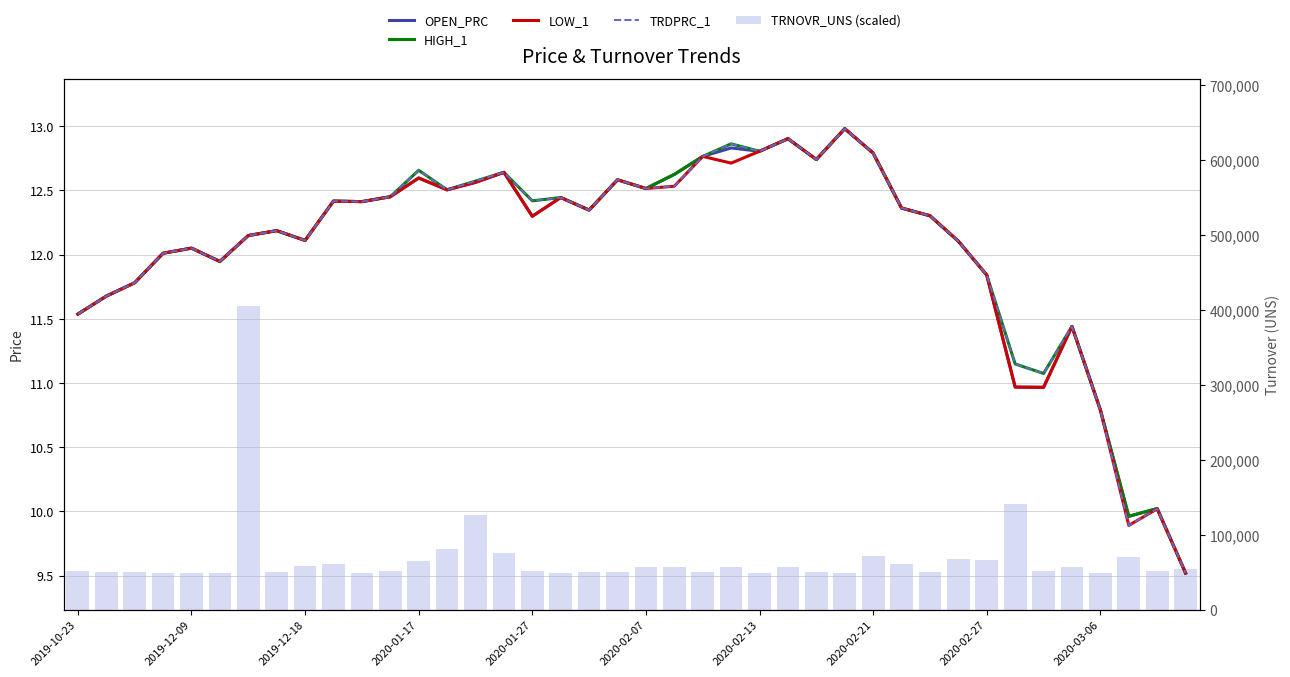

The value of HIGH_1 at 27 is 13.0. True or false?

True